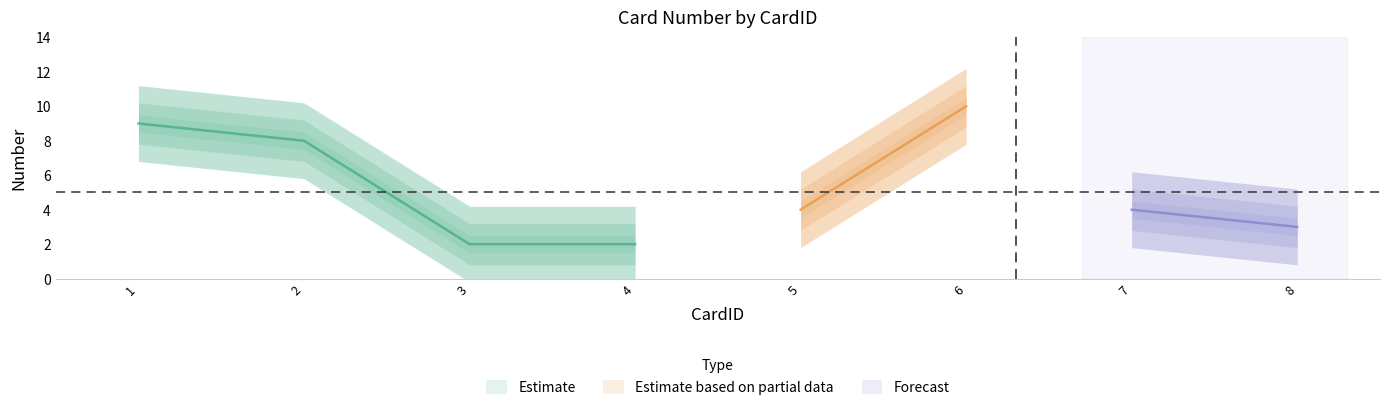

List the labels in order of value, largest first.

6, 1, 2, 5, 7, 8, 3, 4